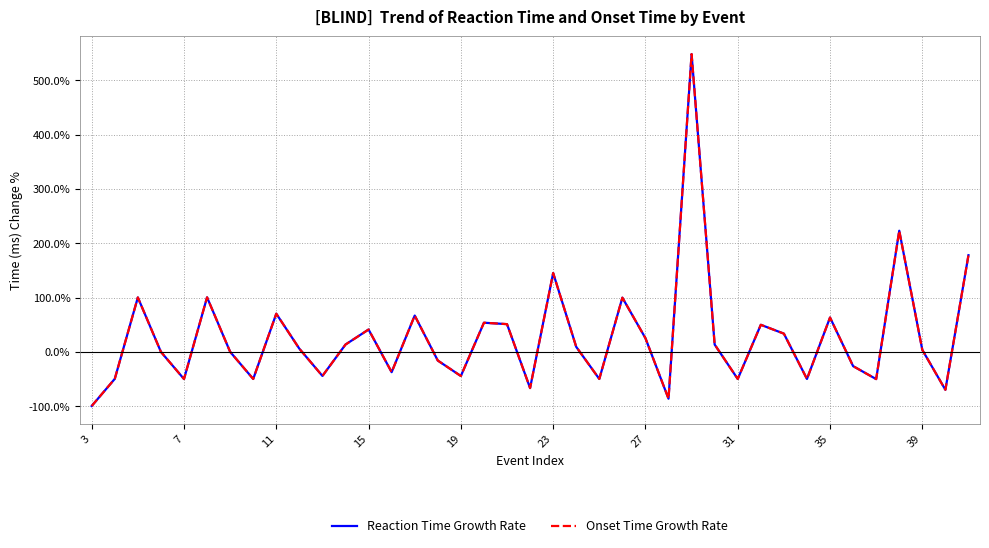

Which category has the lowest value in the Onset Time Growth Rate series?

3